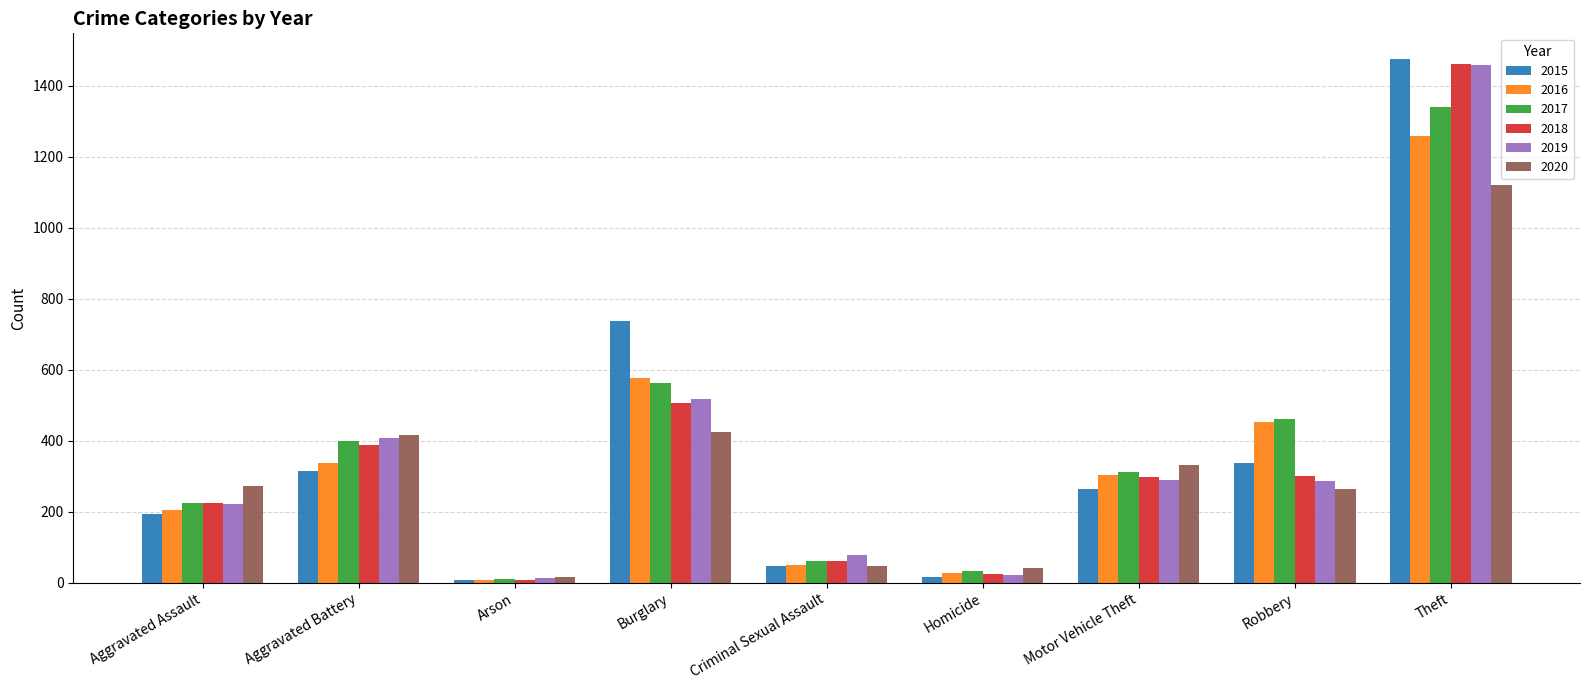

At which category does the chart reach its peak across all series?

Theft